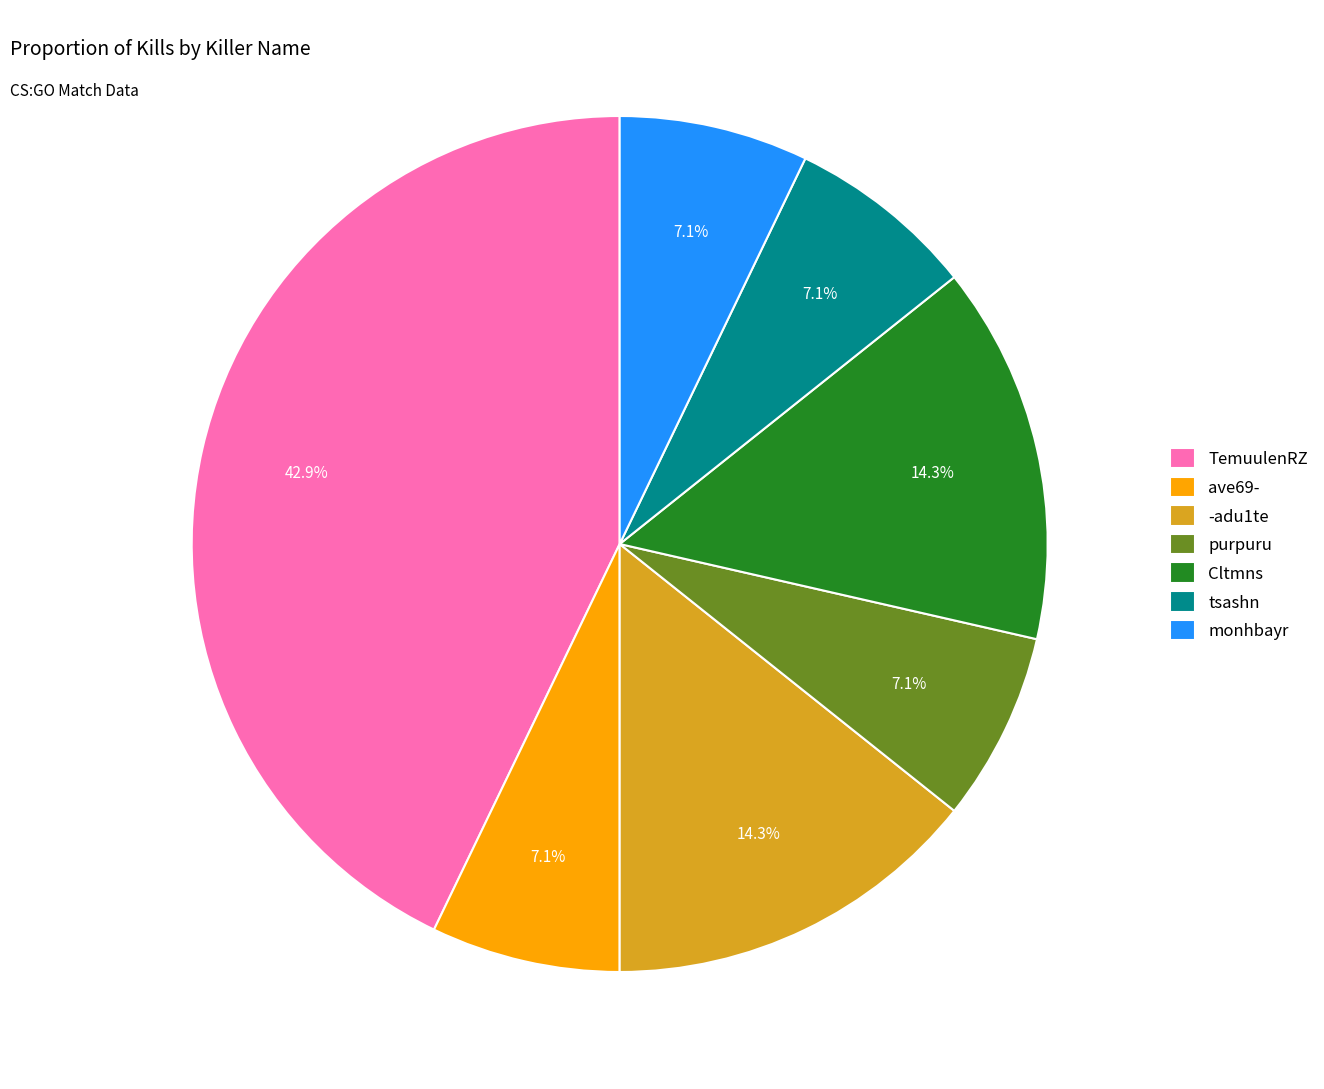

What is the largest slice in the pie chart?

TemuulenRZ